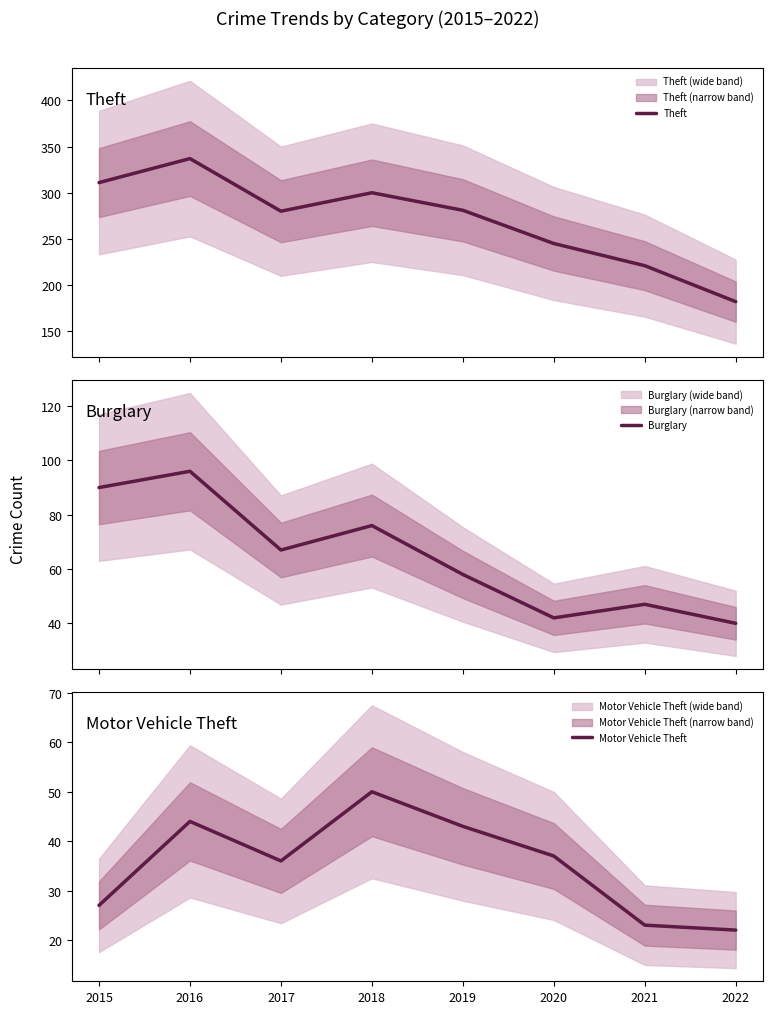

Which series has the largest range (max minus min)?

Theft